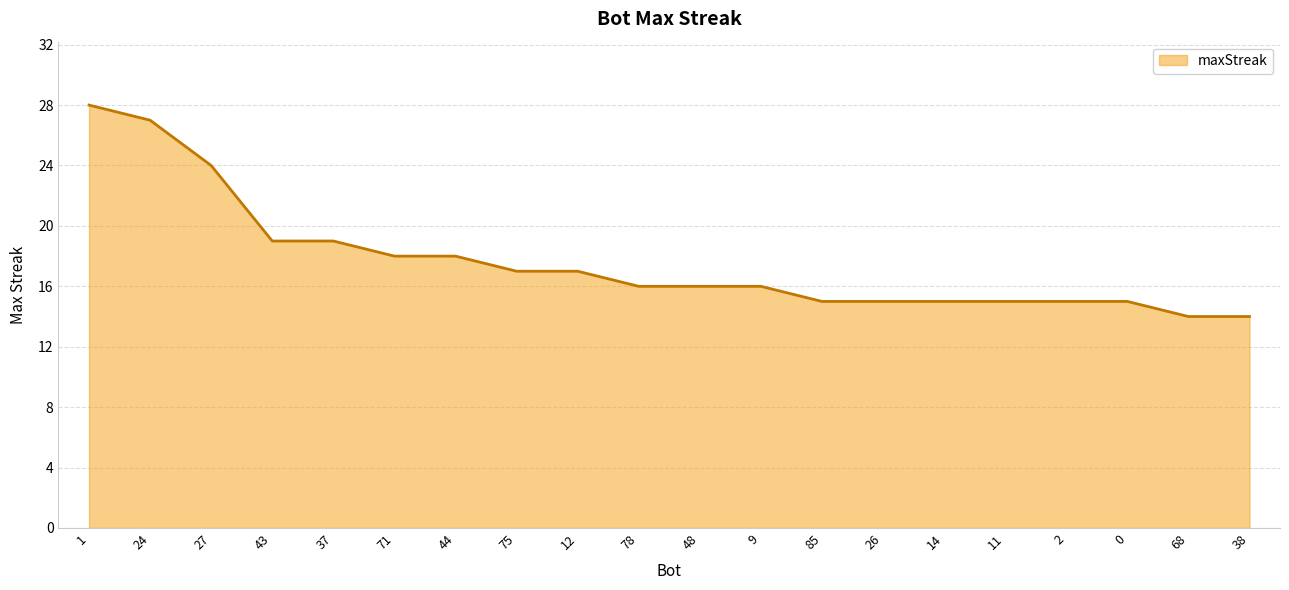

What is the sum of the values at 12 and 24?

44